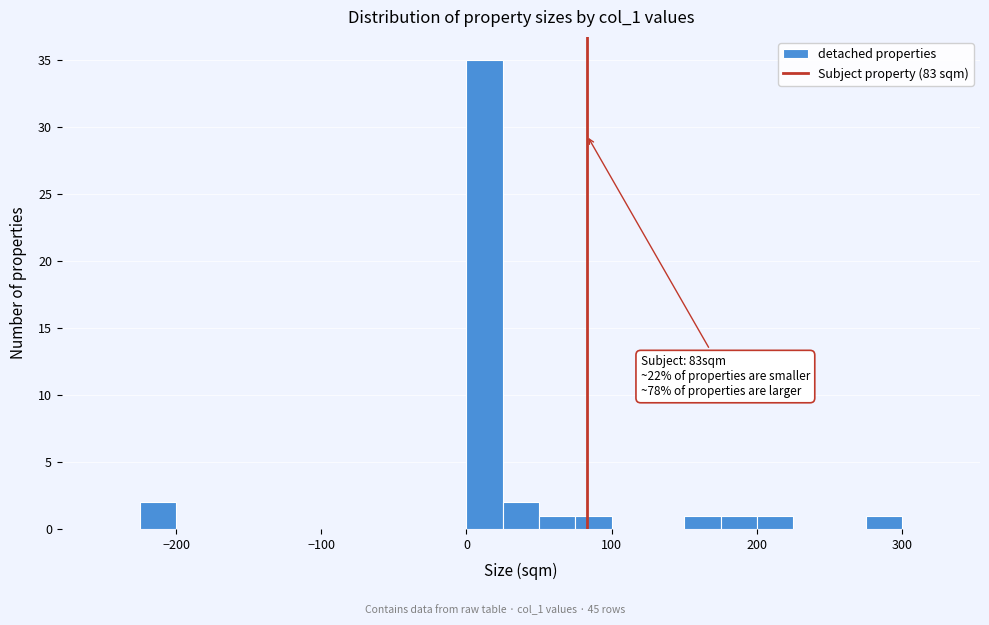

Read against the x-axis, roughly where is the centre of the tallest bar?

10